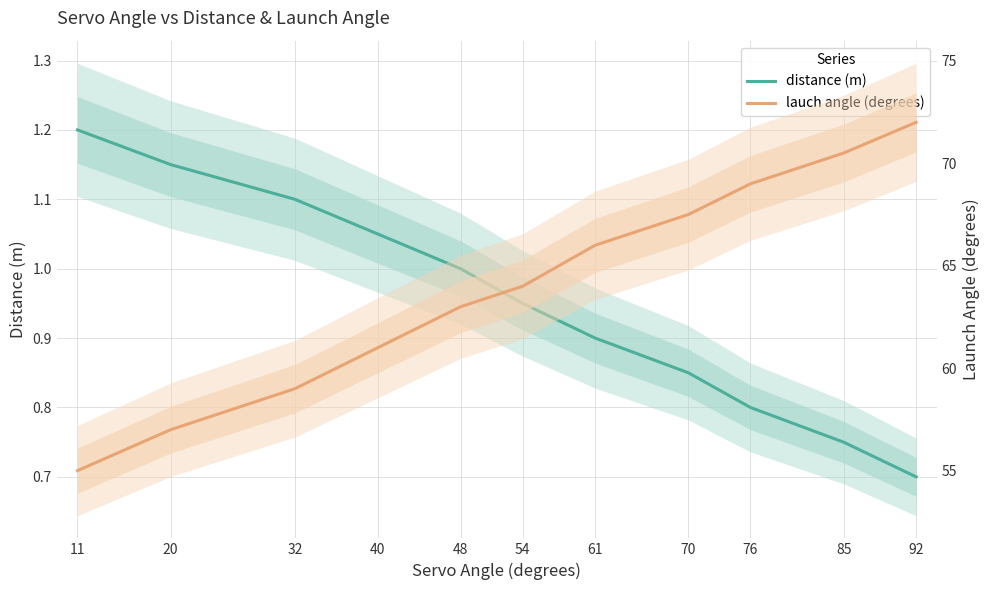

True or false: distance (m) and lauch angle (degrees) cross at least once.

False